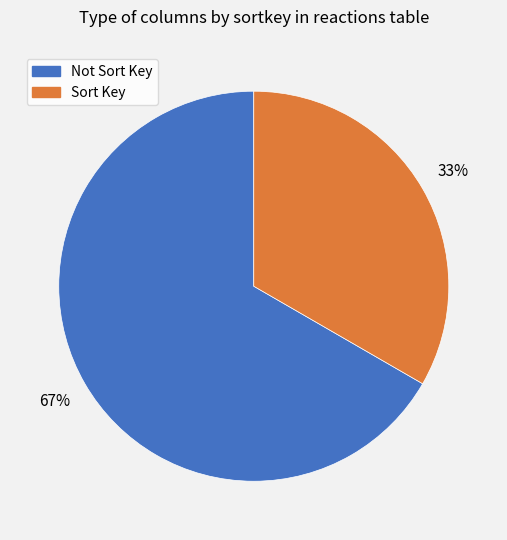

To the nearest percent, what is the average slice percentage?

50%